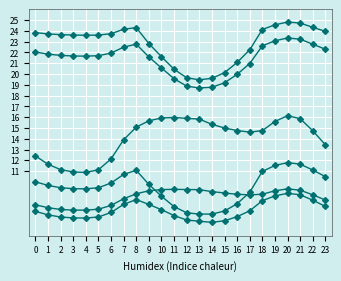

What is the minimum value shown in the chart?

6.2